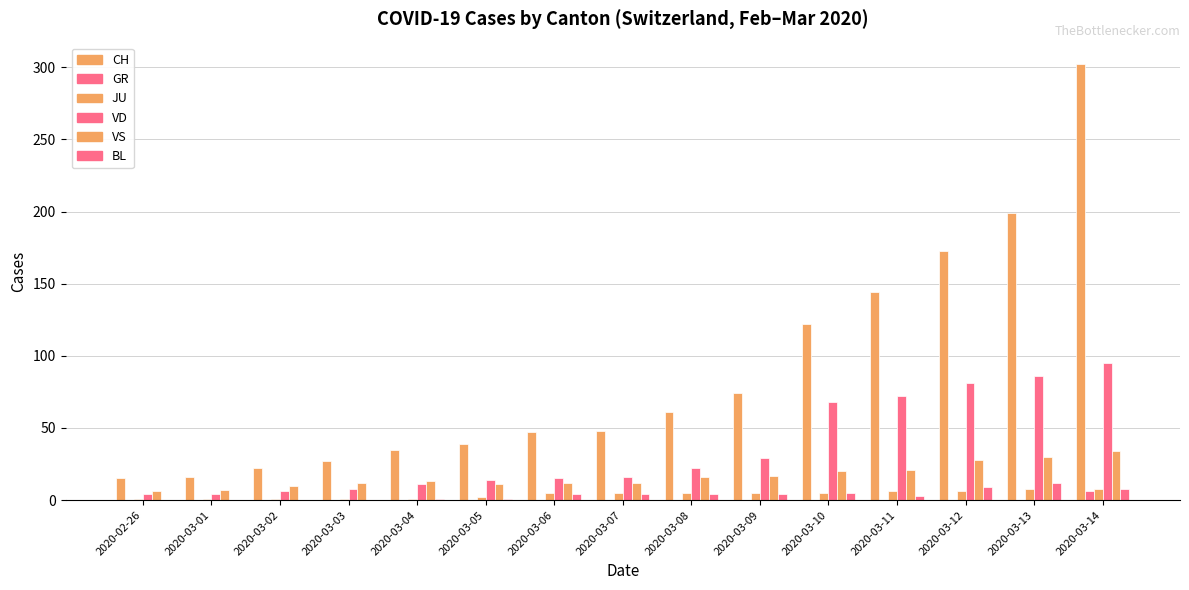

At 2020-03-13, list the series in order from smallest to largest.

GR, JU, BL, VS, VD, CH